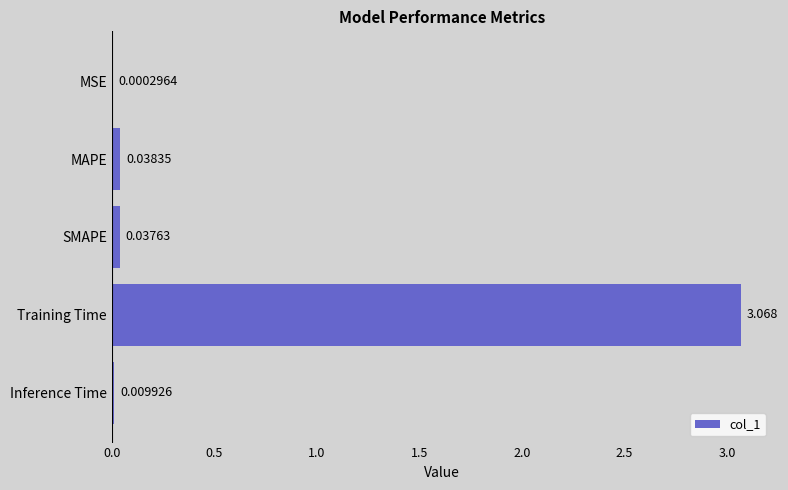

Between Inference Time and Training Time, which is larger?

Training Time